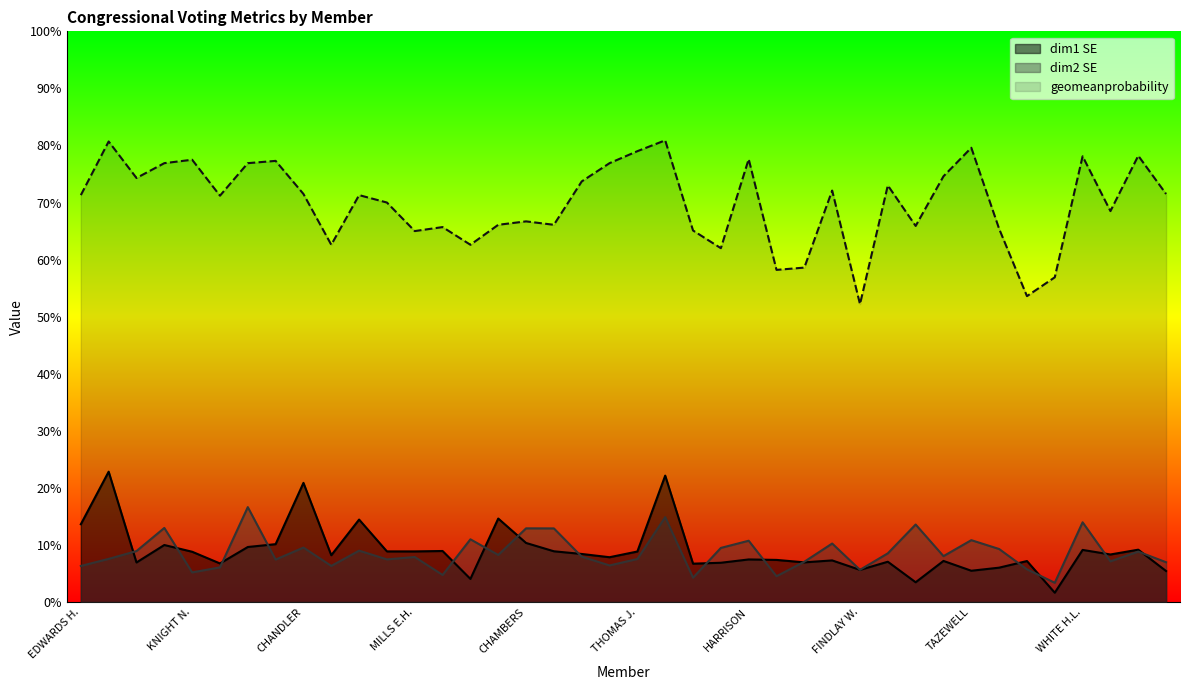

What is the total value across all series at CLAYTON T.?

0.8